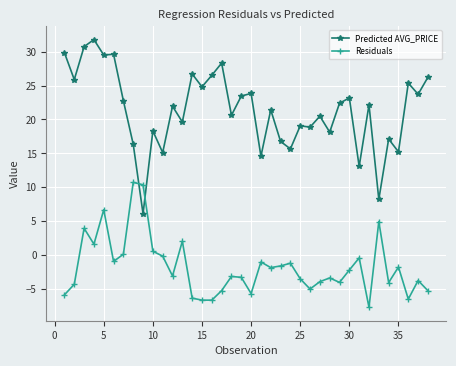

List the series in order of their peak value, highest first.

Predicted AVG_PRICE, Residuals